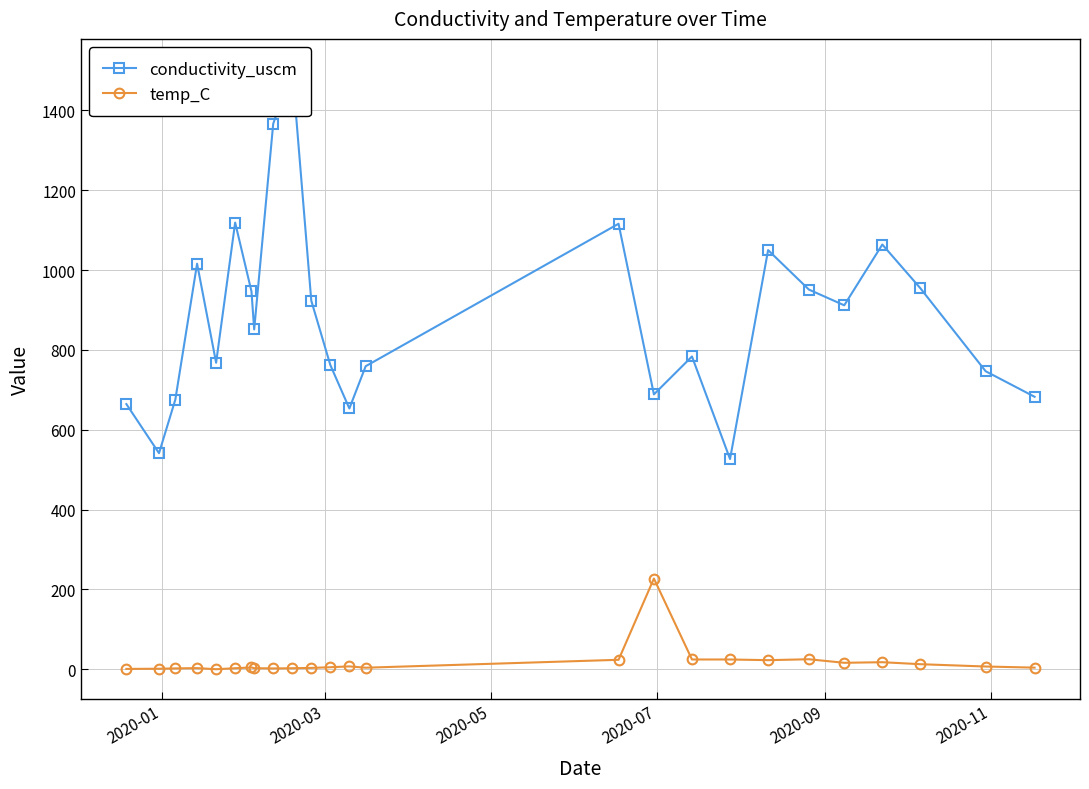

True or false: temp_C has more than 2 interior local peaks.

True